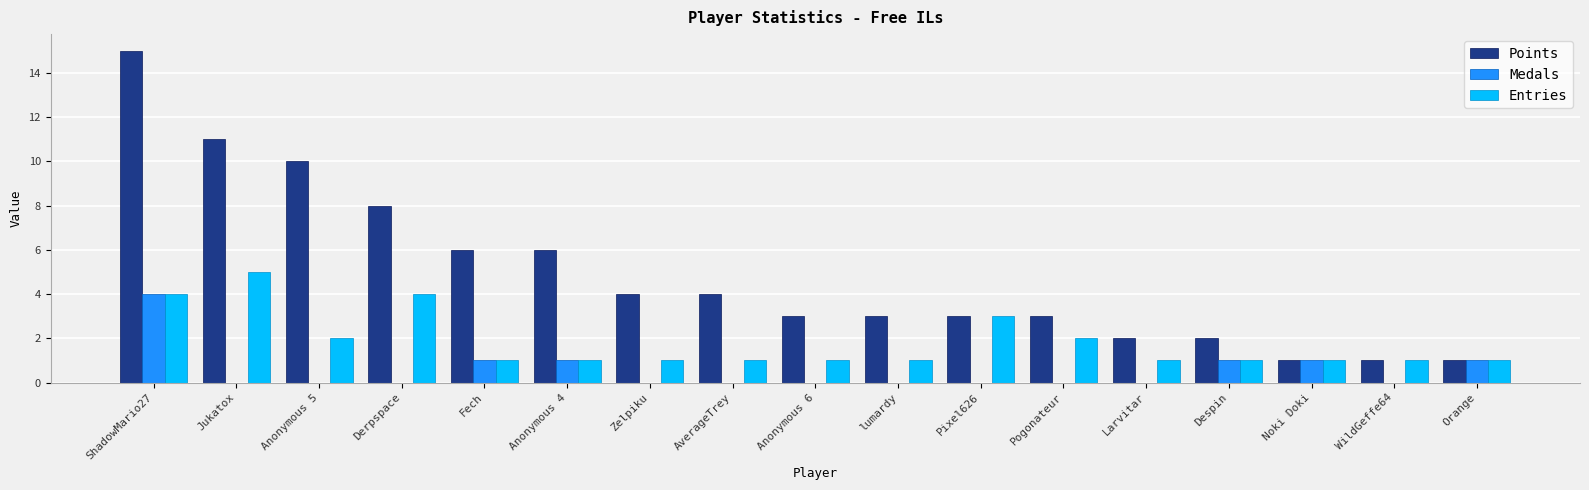

What is the total value across all series at Jukatox?

16